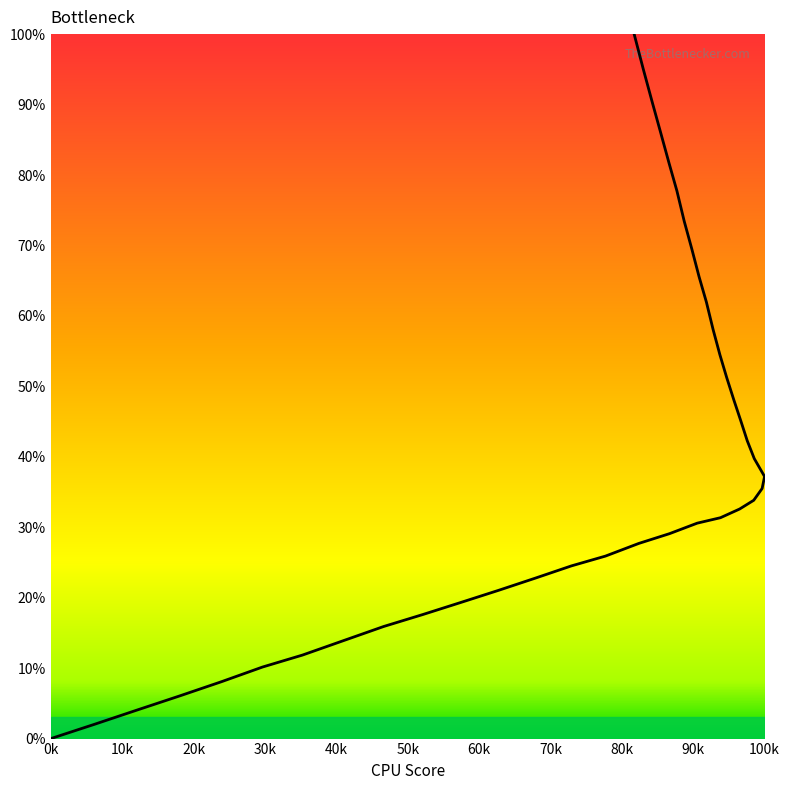

What is the greatest value displayed?

100.0